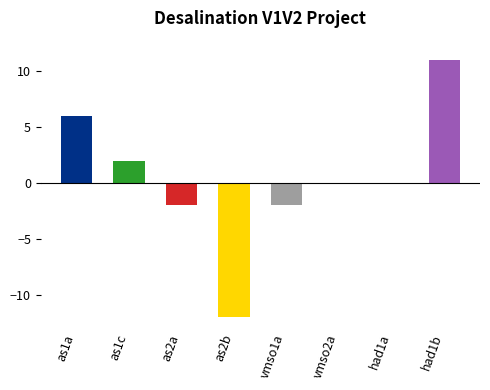

How many bars are there in total?

8